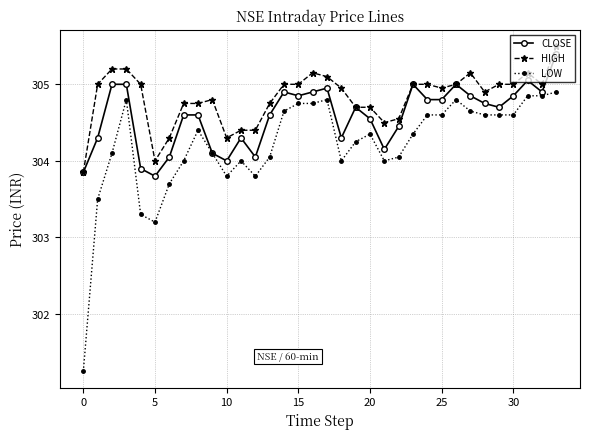

What is the greatest value displayed?

305.5